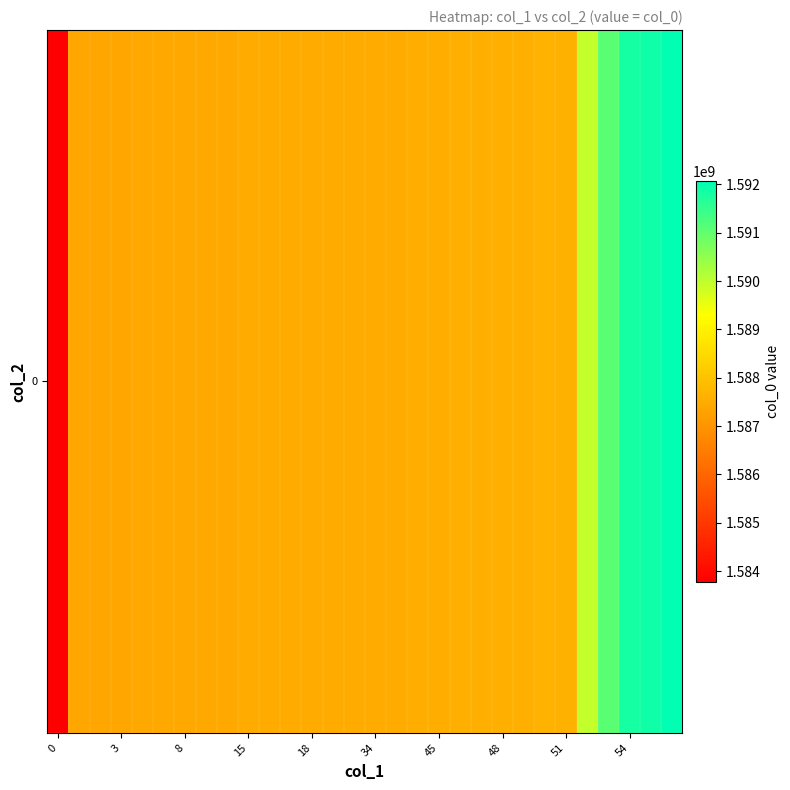

The chart shows a value of 2645863923 at 51. True or false?

False